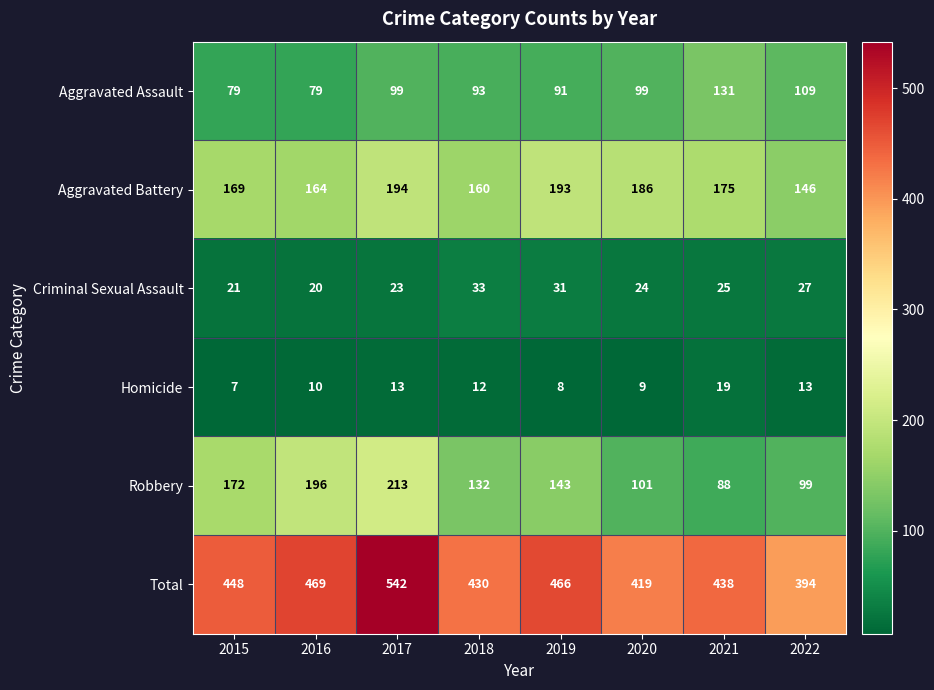

Which series has the largest total across all categories?

Total